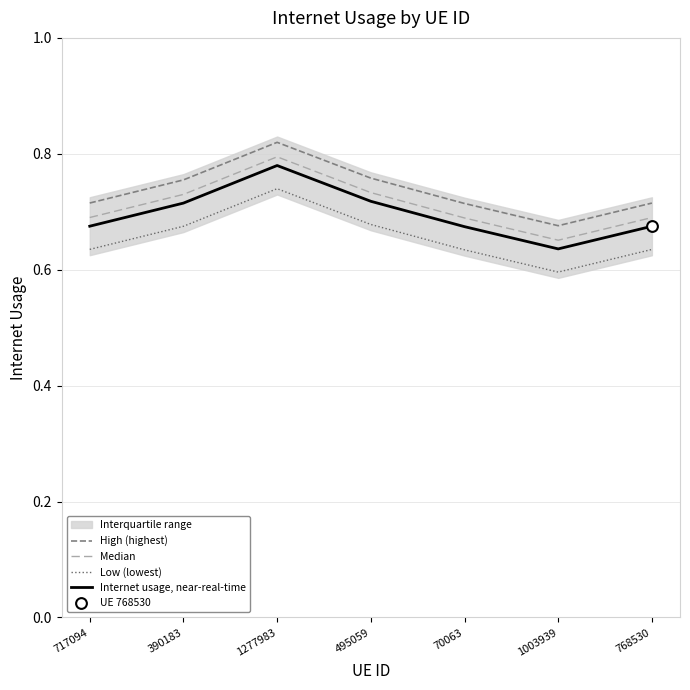

What is the total value across all series at 495059?

2.9